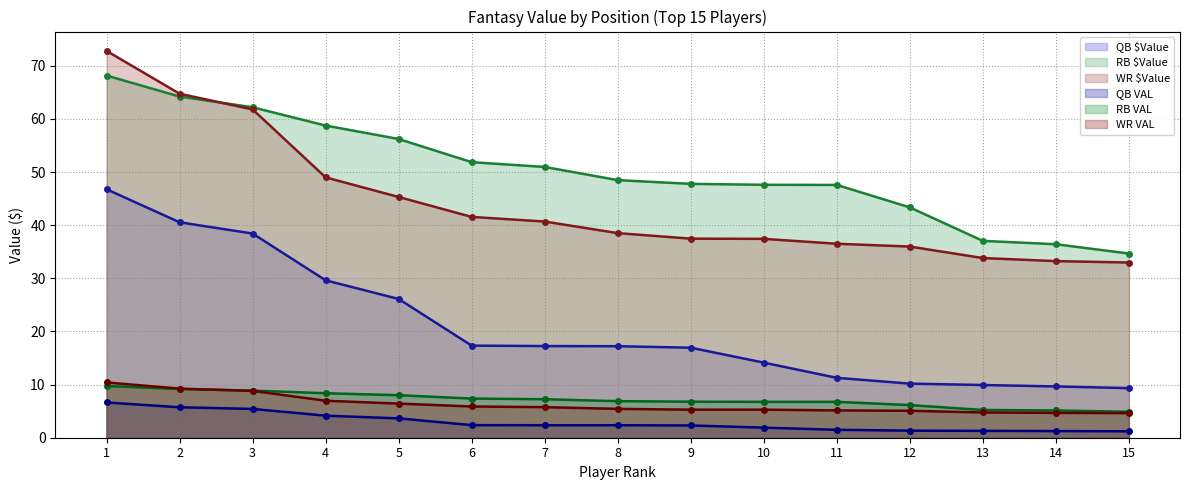

What is the minimum value for WR VAL?

4.6